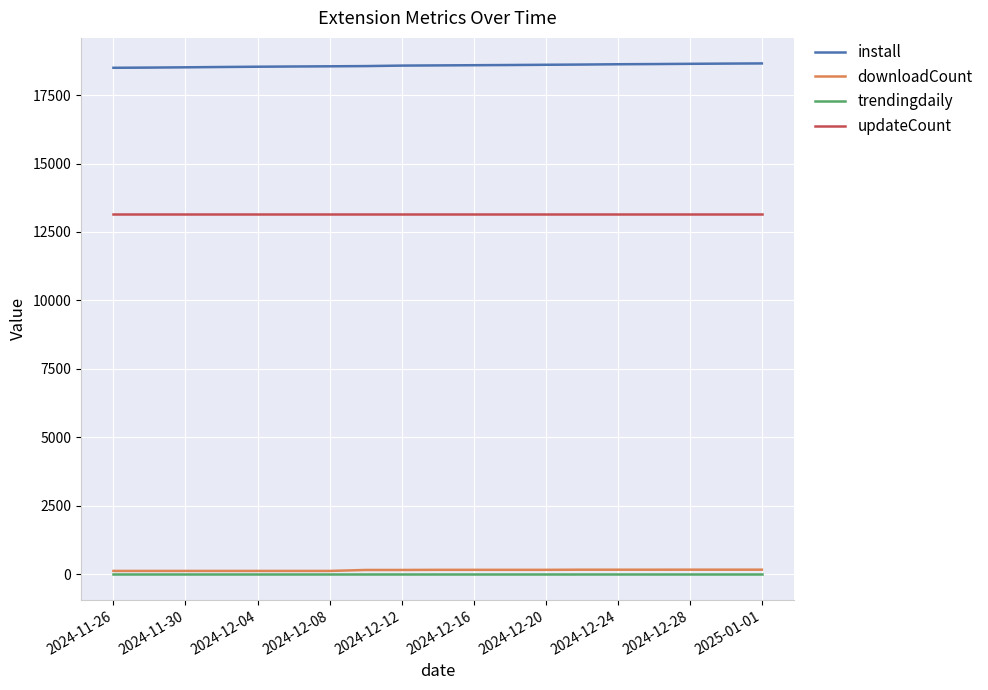

Which series has the largest total across all categories?

install